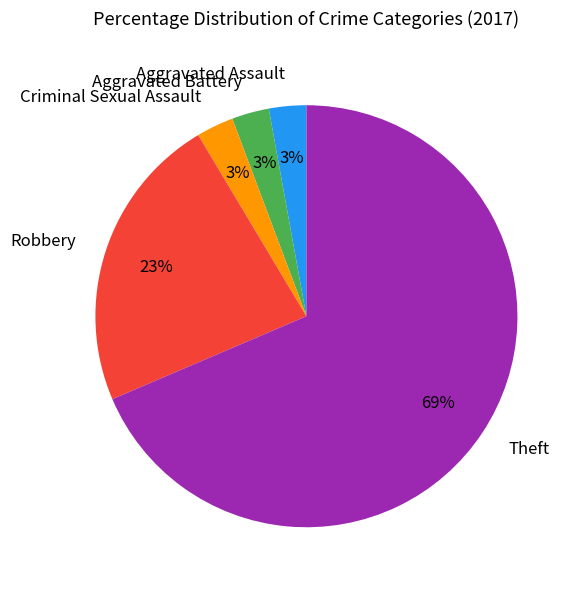

What percentage is the Aggravated Assault slice, to the nearest percent?

3%